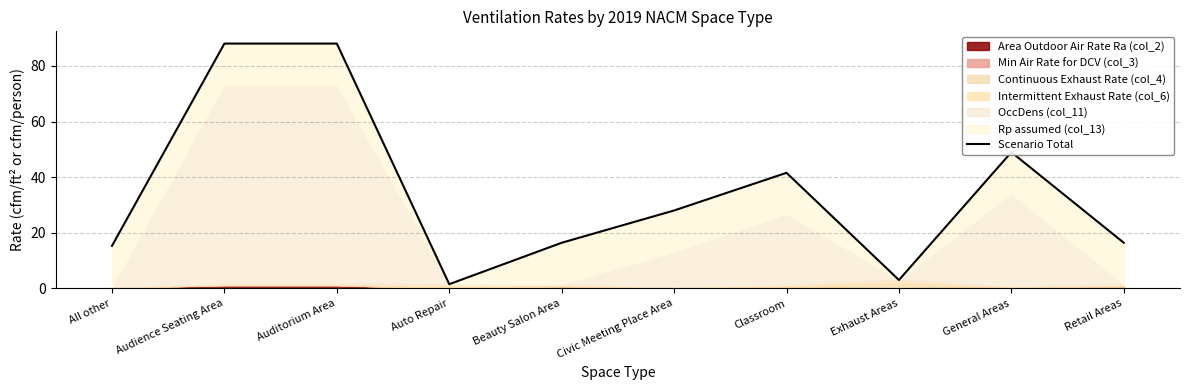

What is the difference between the maximum and minimum values?

86.5